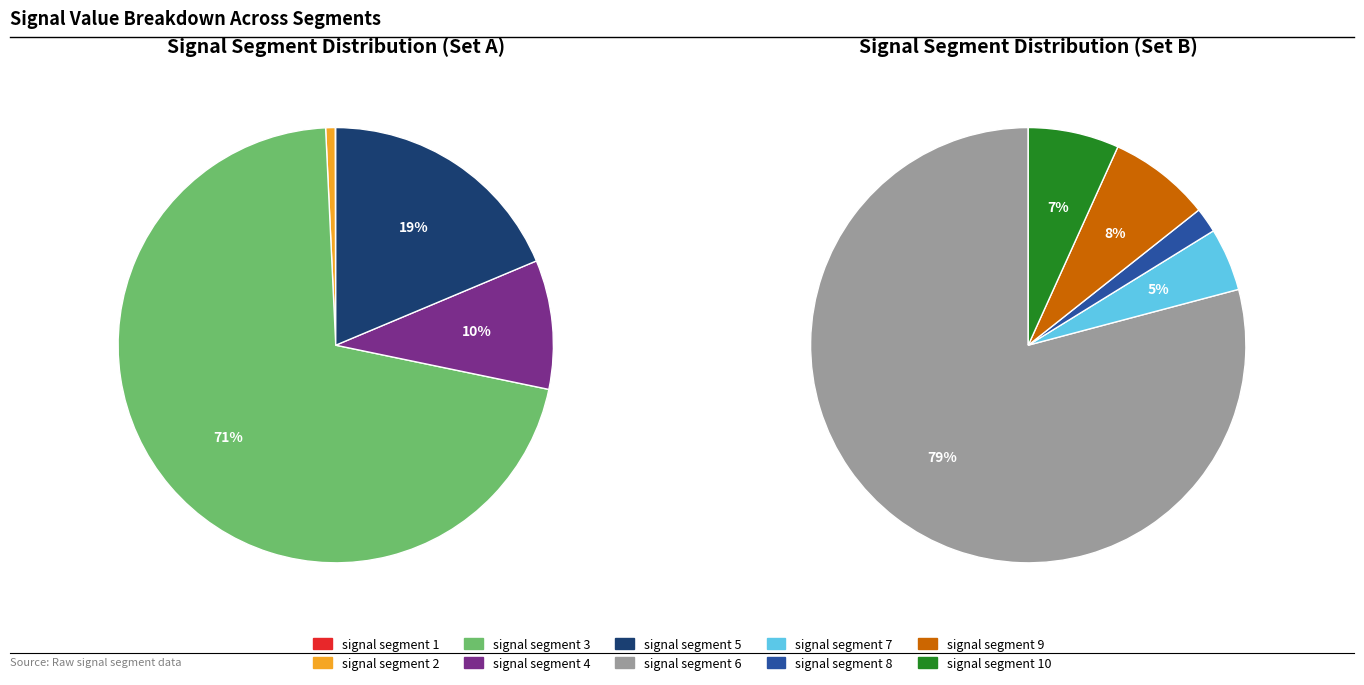

To the nearest percent, what is the average slice percentage?

10%